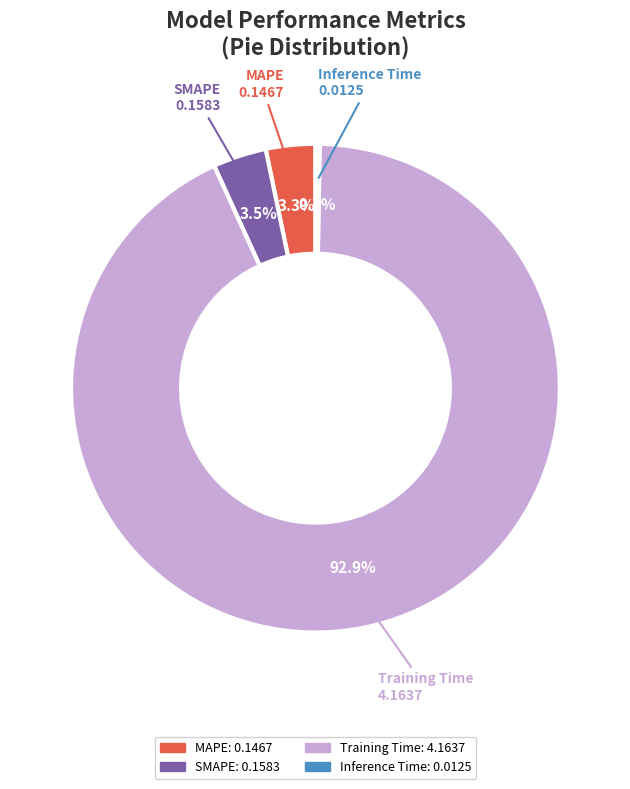

Does MAPE represent more than half of the total?

No